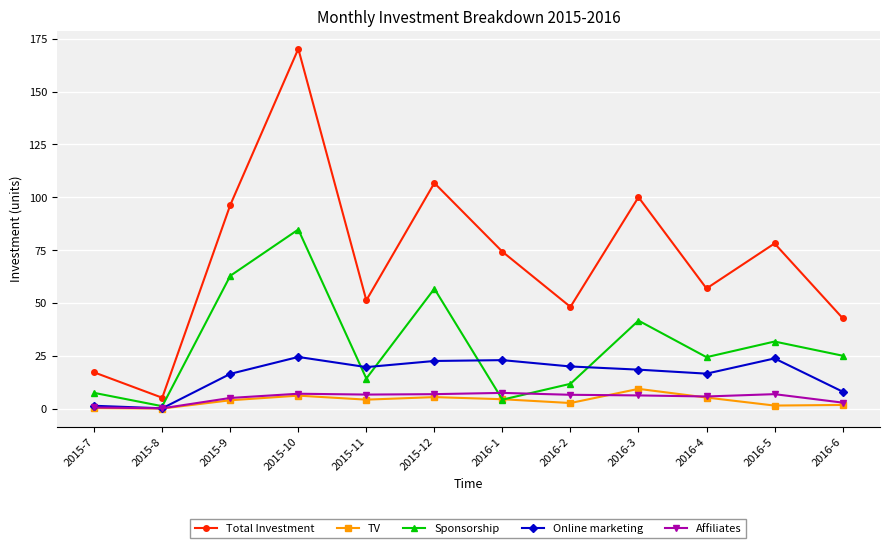

True or false: Total Investment and Affiliates intersect in this chart.

False